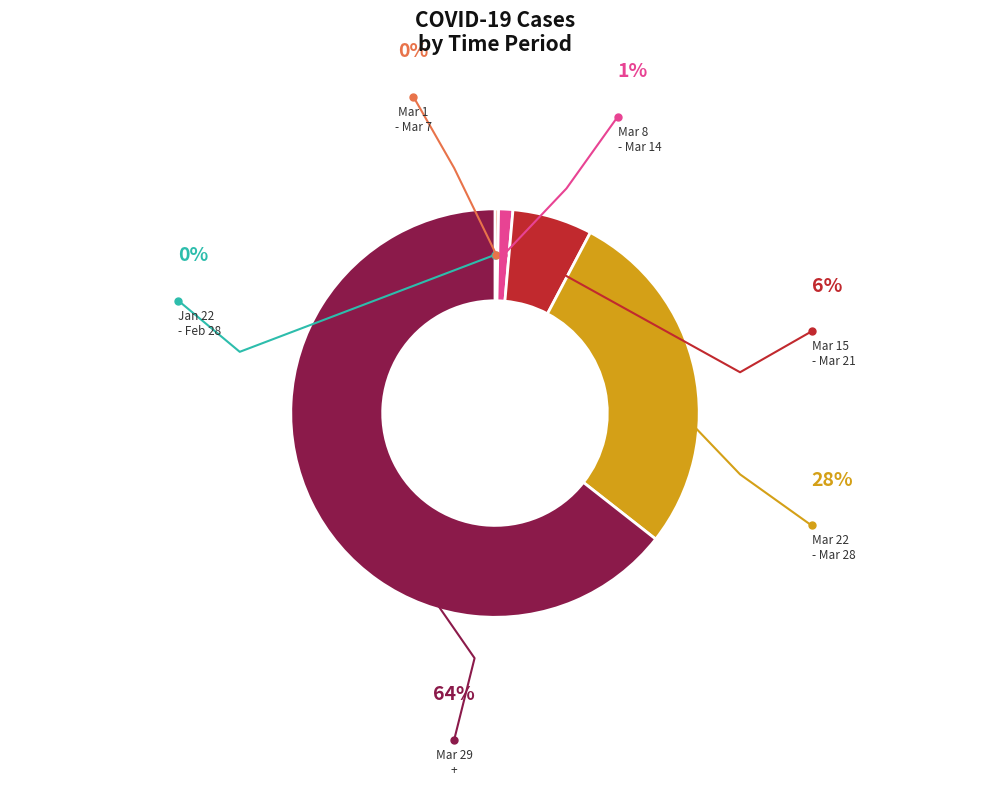

Is there a majority slice in this chart?

No